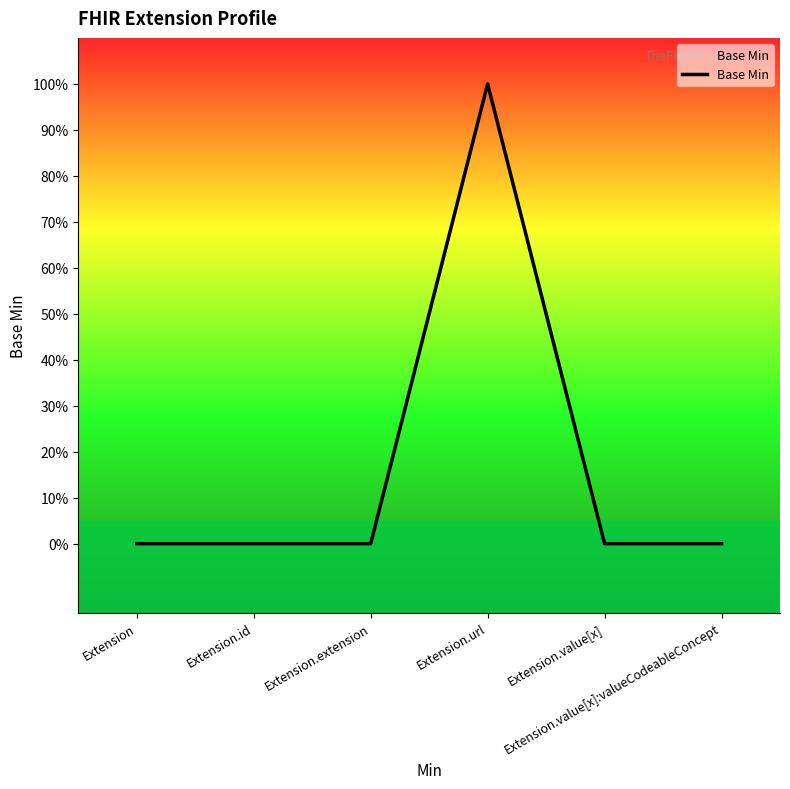

What is the label of the 4th point from the right?

Extension.extension